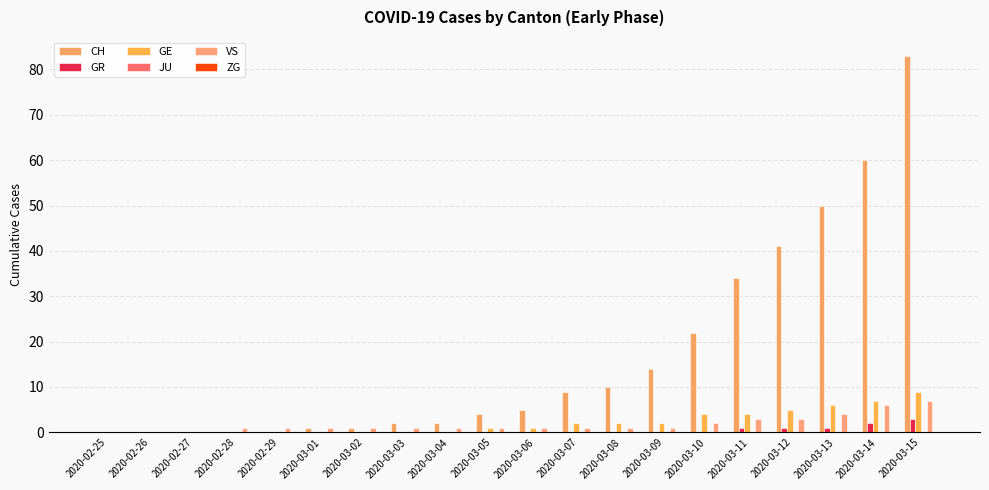

What is the average value of the VS series?

2